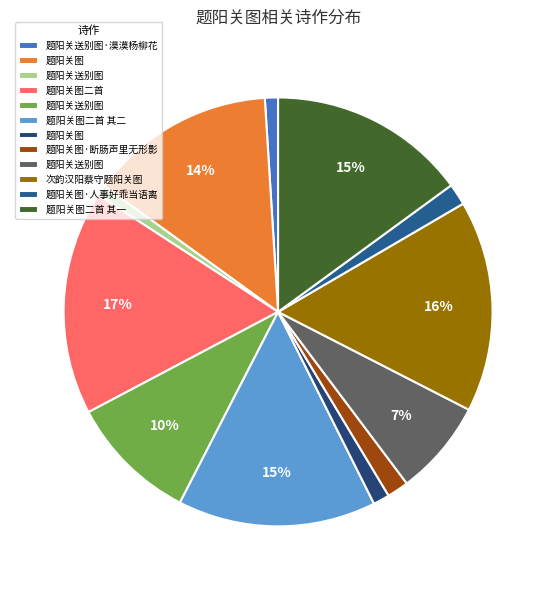

What is the smallest slice in the pie chart?

题阳关送别图